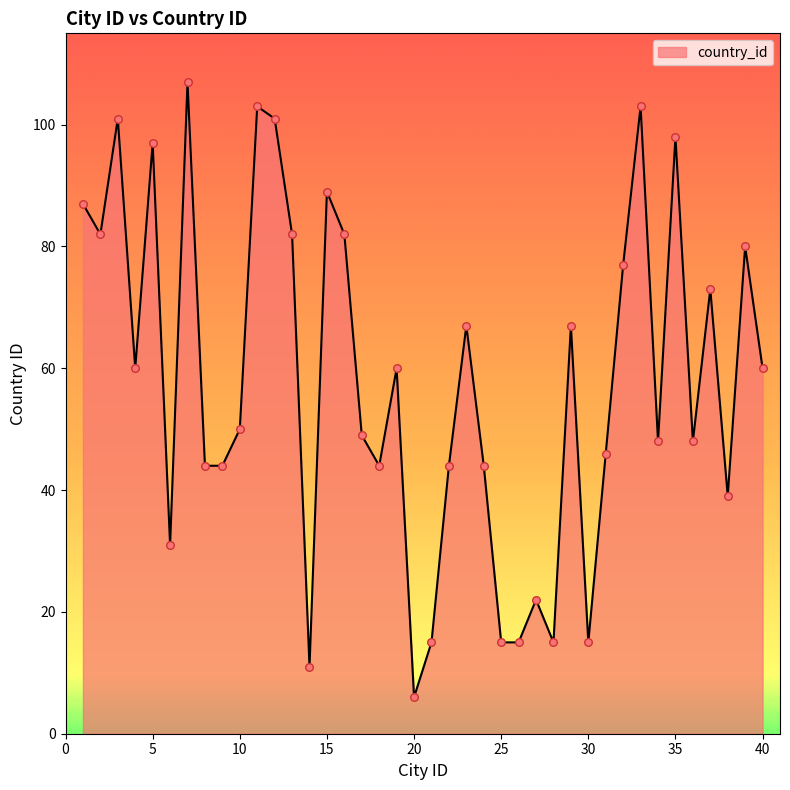

What is the difference between the maximum and minimum values?

101